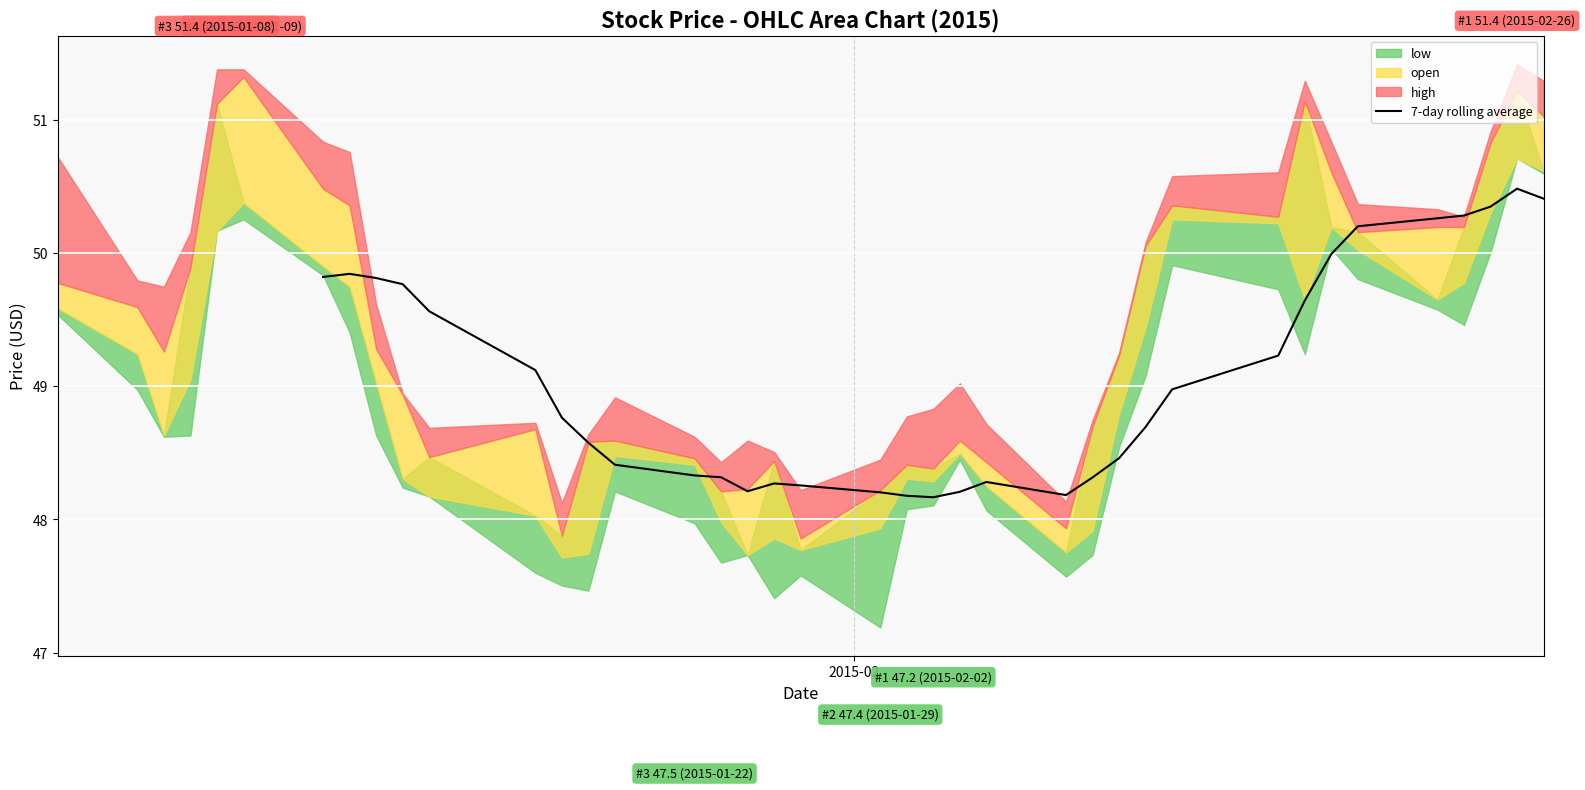

What is the maximum value for 7-day rolling average?

50.5